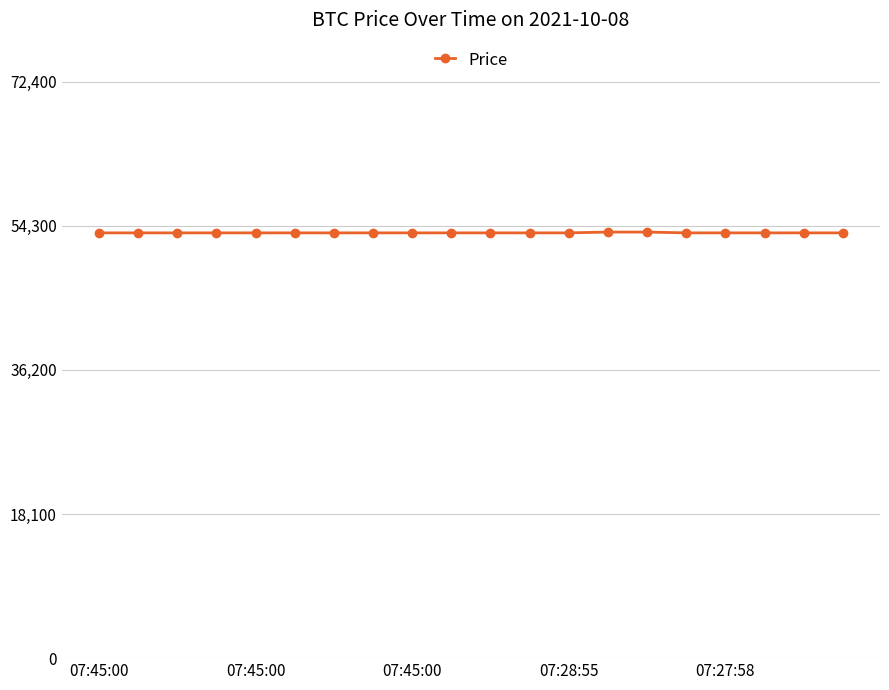

What is the greatest value displayed?

53500